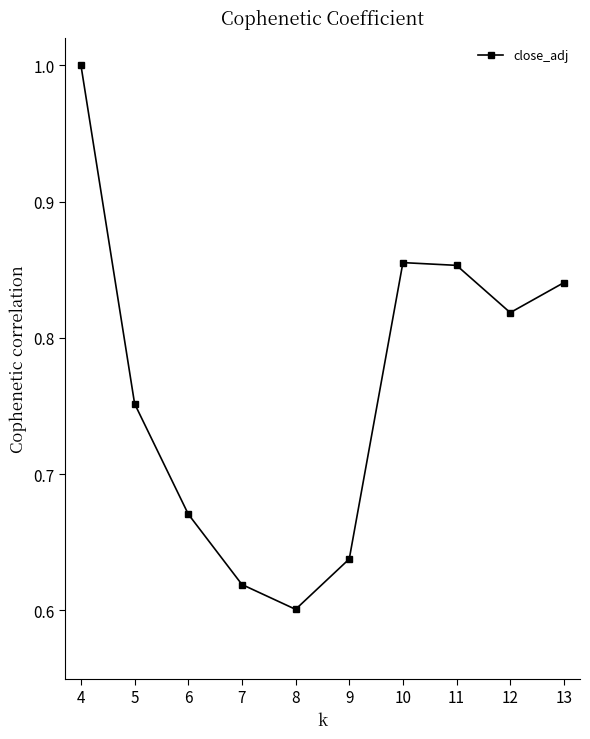

Where is the data nearest to the value 0?

8